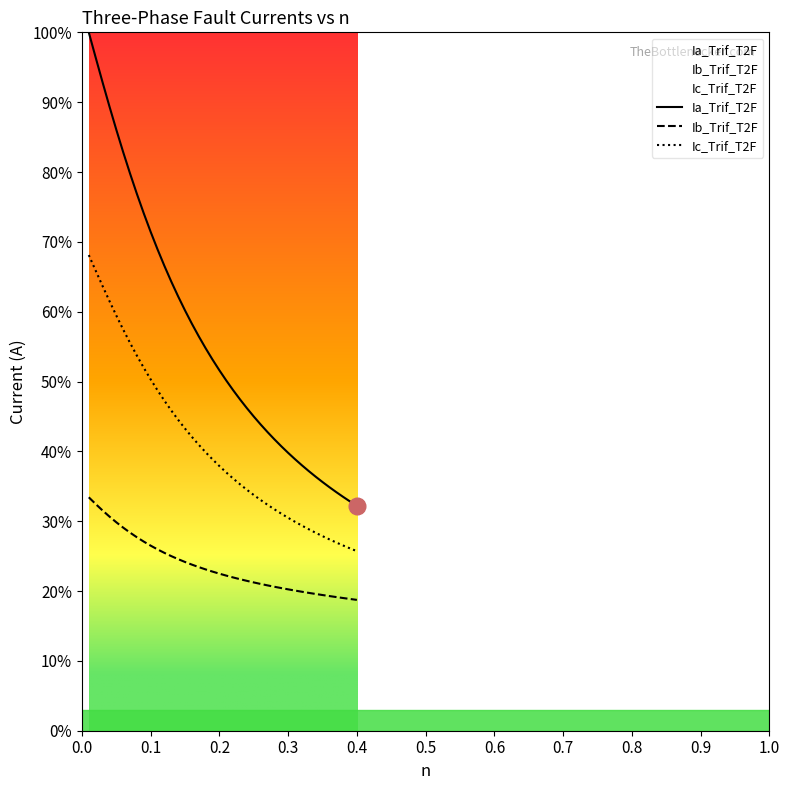

Which series has the largest range (max minus min)?

Ia_Trif_T2F